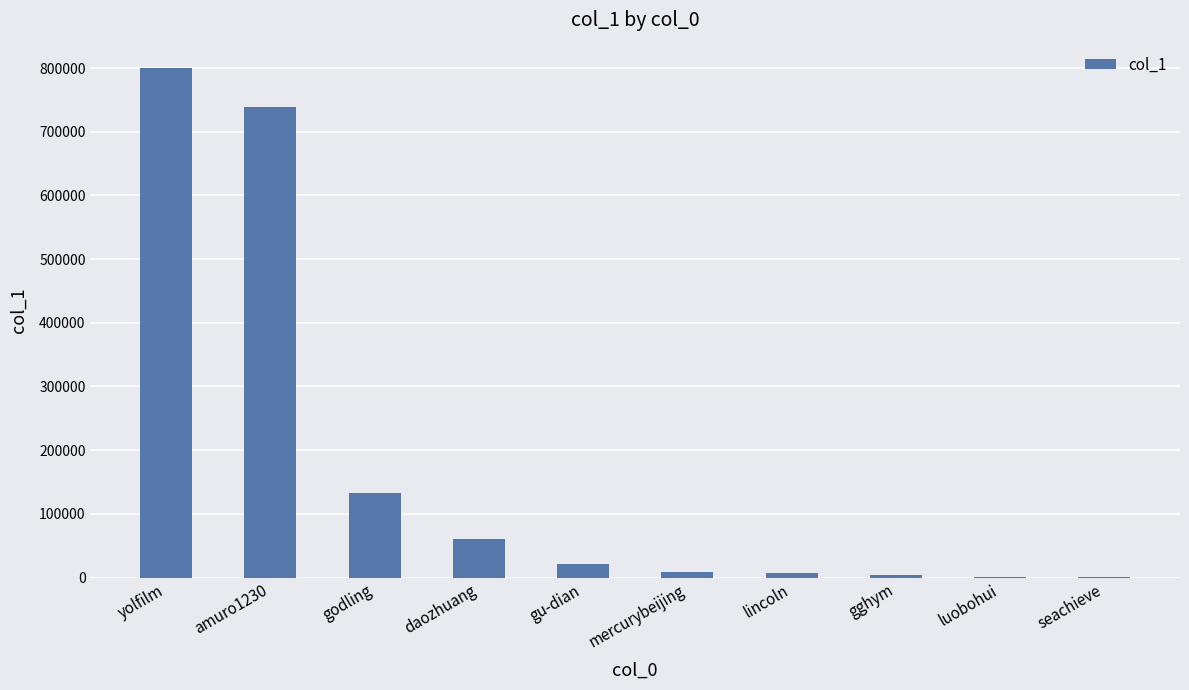

The chart shows a value of 224735 at godling. True or false?

False